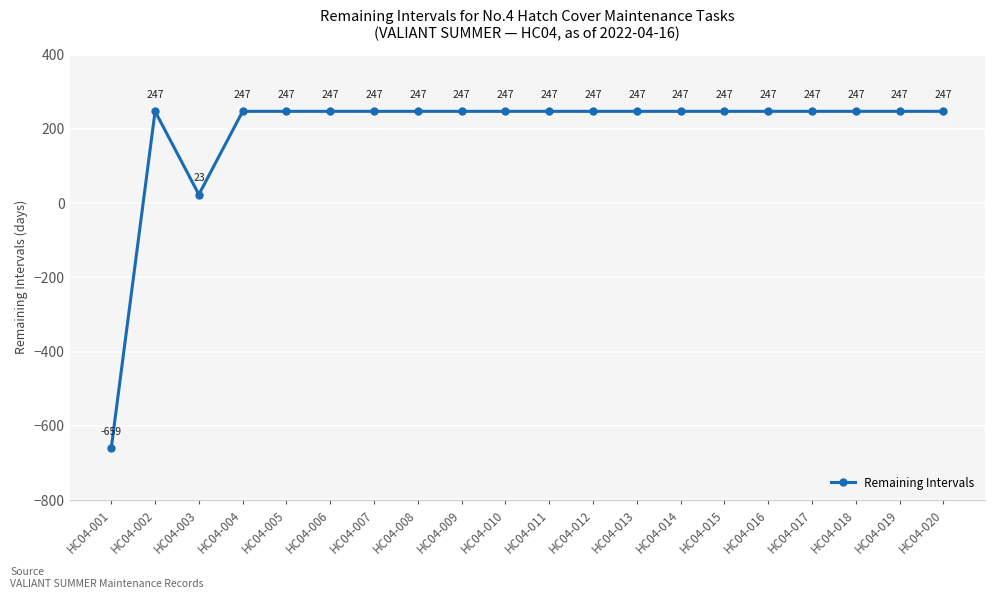

How many interior local valleys (lower than both neighbors) does the data have?

1